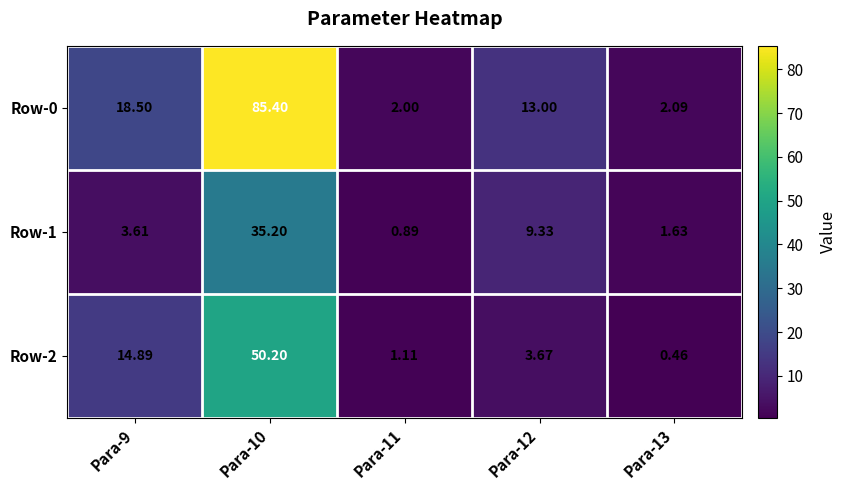

Is the value of Row-1 at Para-11 greater than the value of Row-0 at Para-11?

No